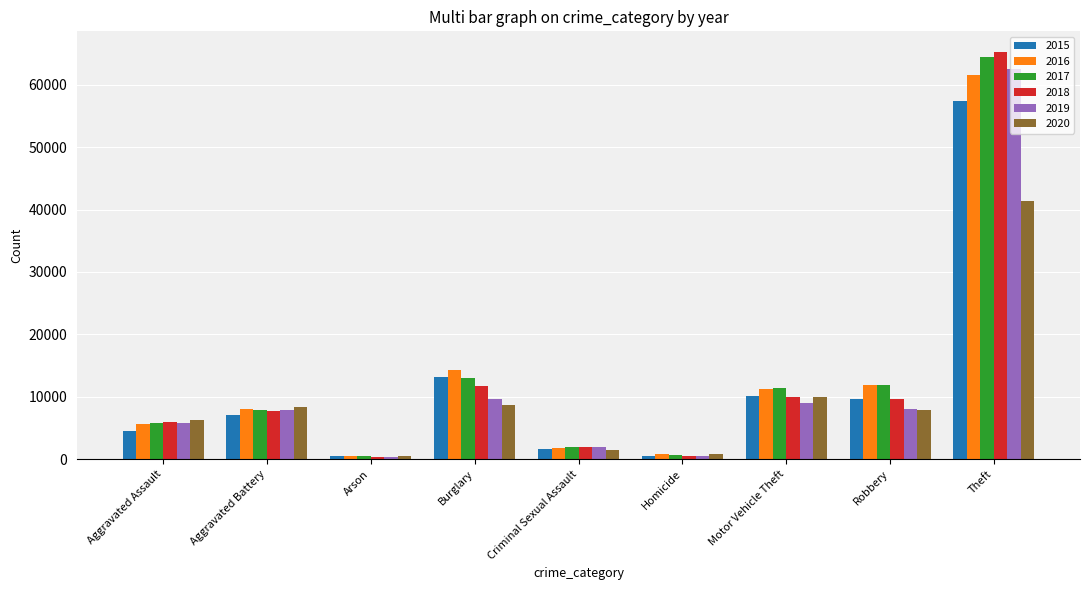

List the series in order of their peak value, lowest first.

2020, 2015, 2016, 2019, 2017, 2018